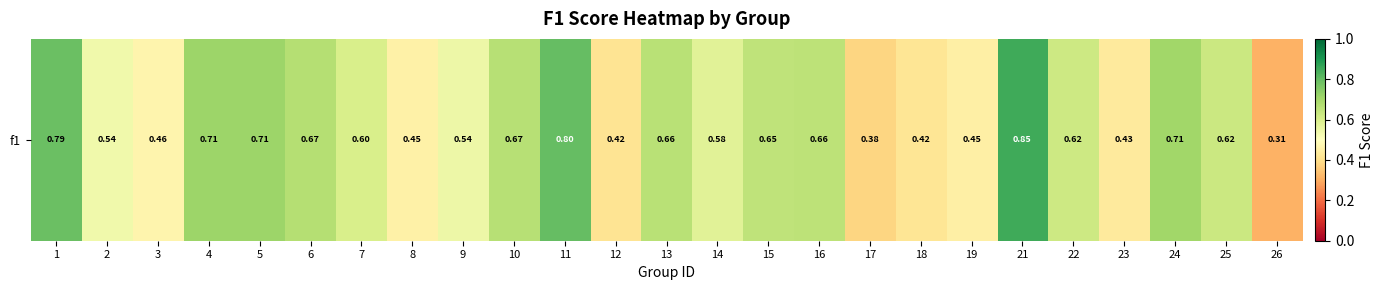

How many data points does each series have?

25